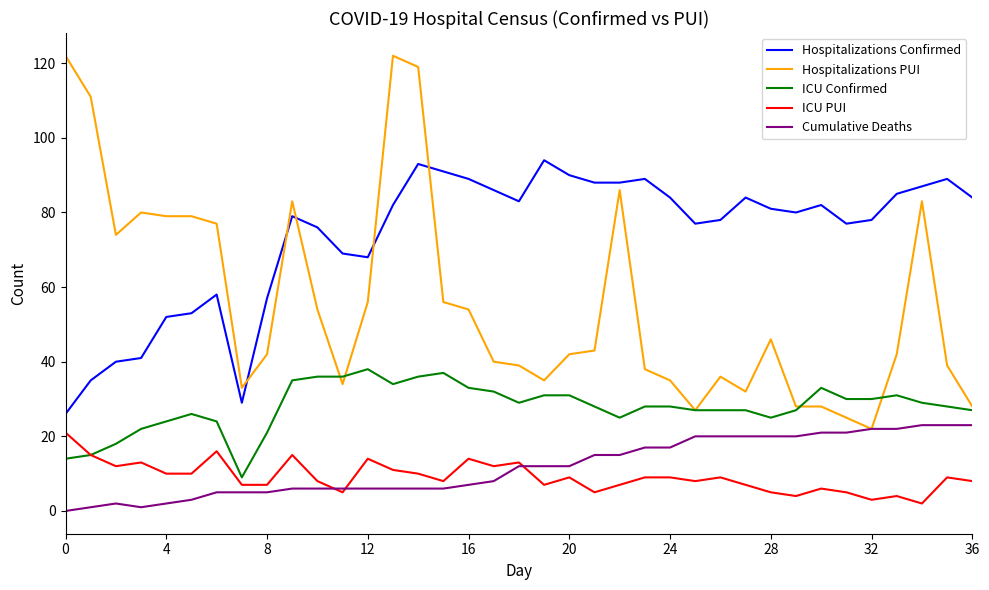

True or false: ICU PUI and Hospitalizations Confirmed cross at least once.

False